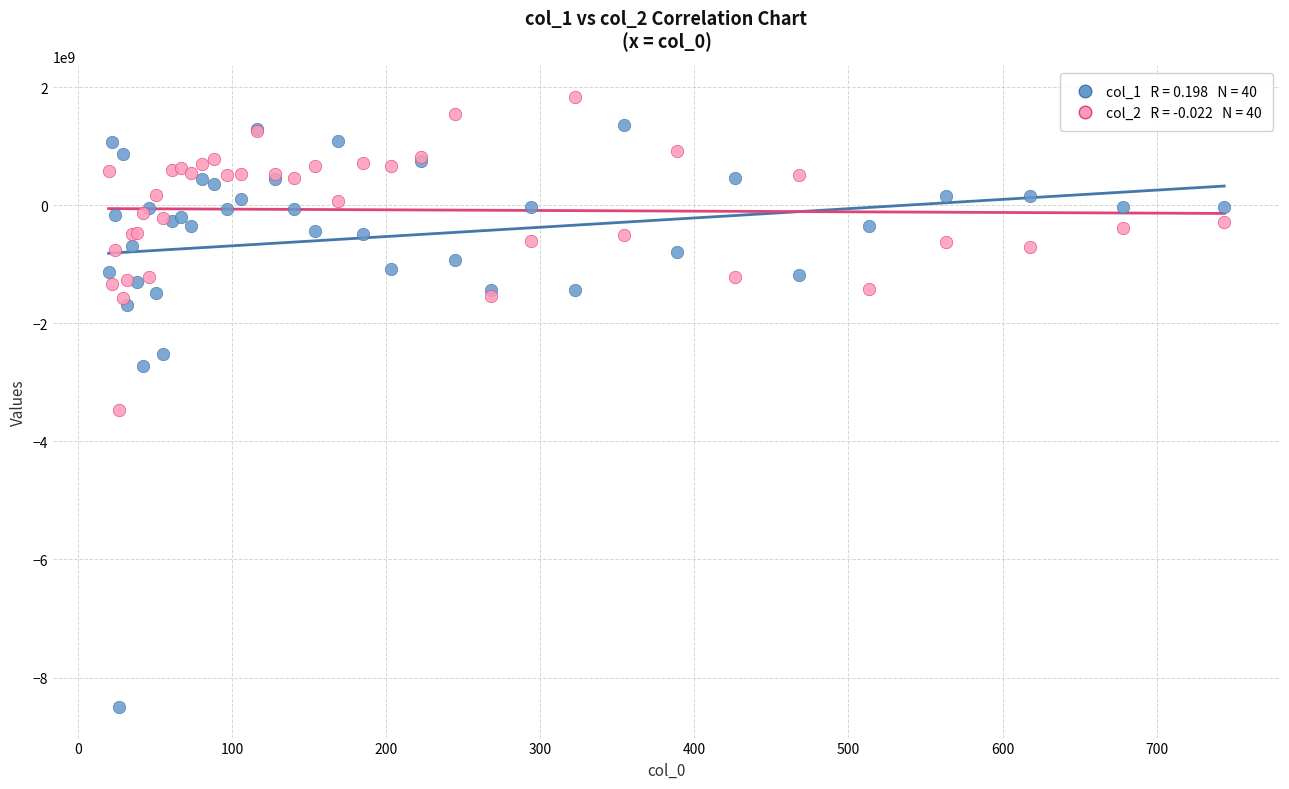

Across all series, what Y value is closest to -3331515963?

-3462465163.2